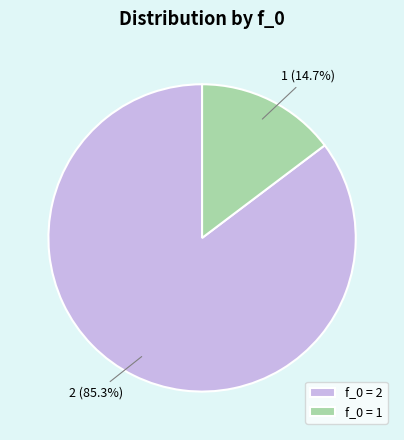

Count the number of slices in the pie.

2